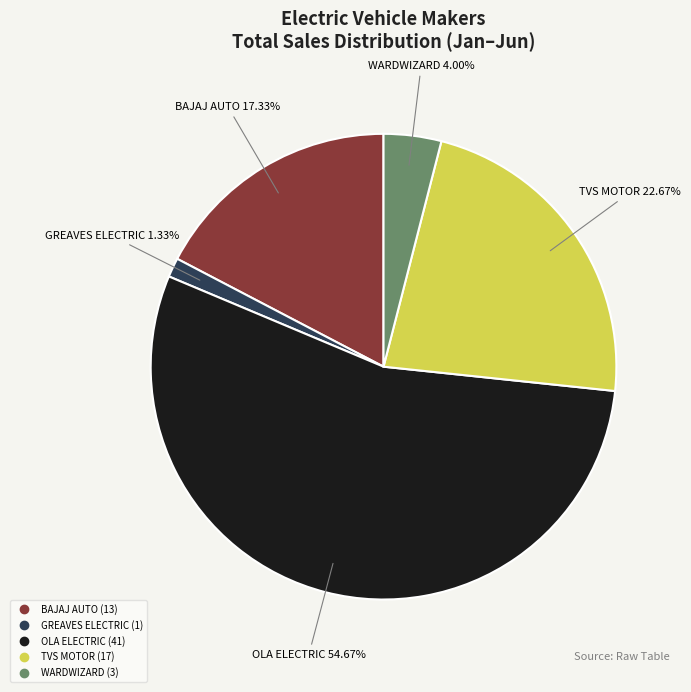

Does any single category account for the majority?

Yes